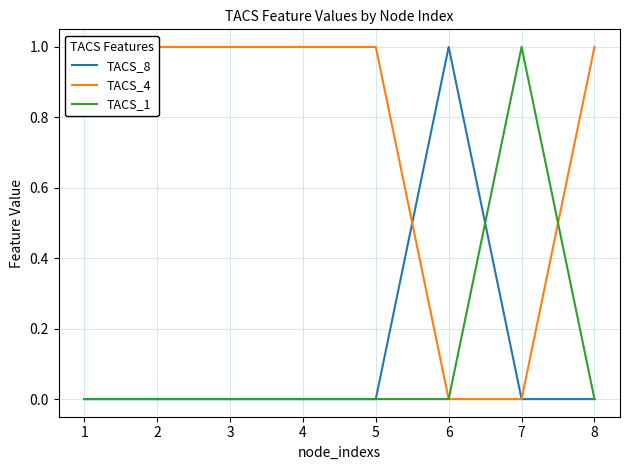

Which series has the largest range (max minus min)?

TACS_8